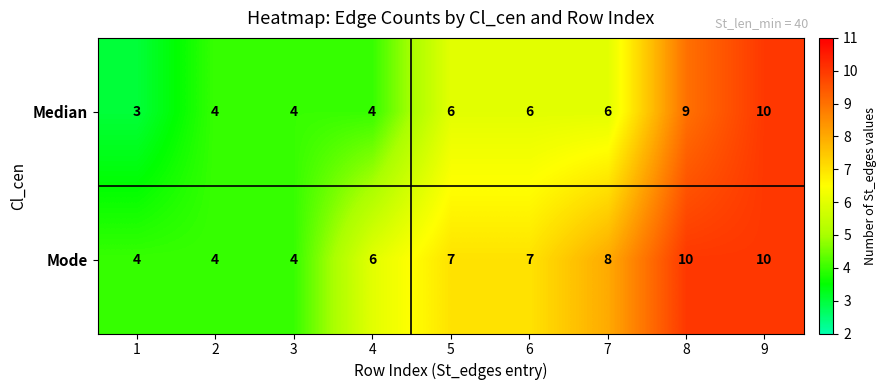

Rank the series at 6 from lowest to highest value.

Median, Mode